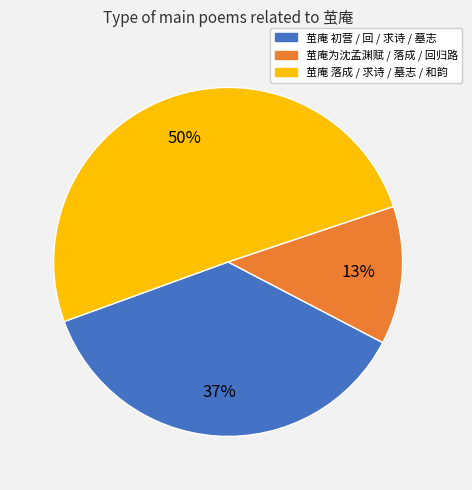

To the nearest percent, what percentage of the pie is 茧庵 初营 / 回 / 求诗 / 墓志?

37%